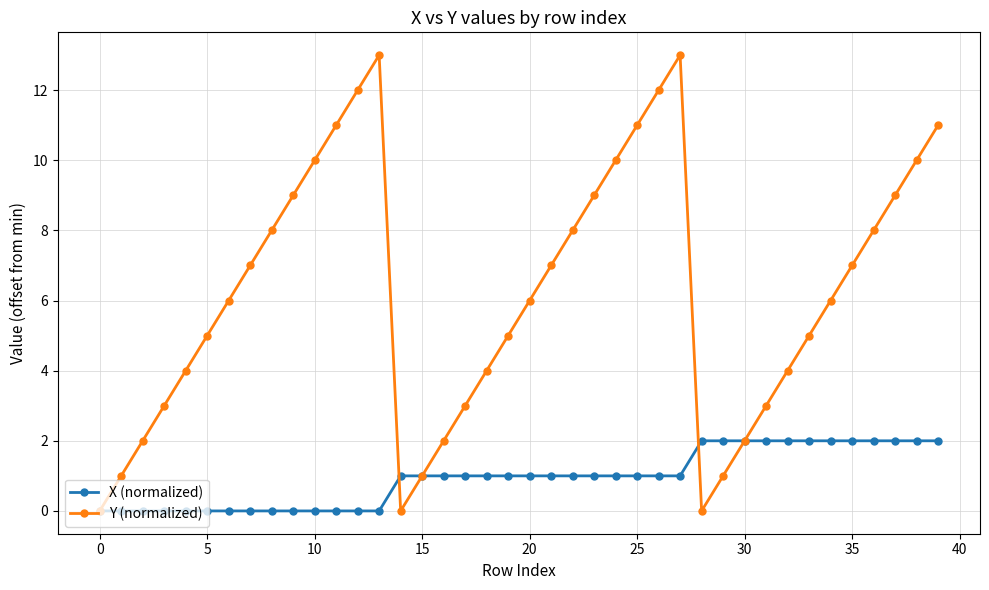

True or false: Y (normalized) and X (normalized) intersect in this chart.

True